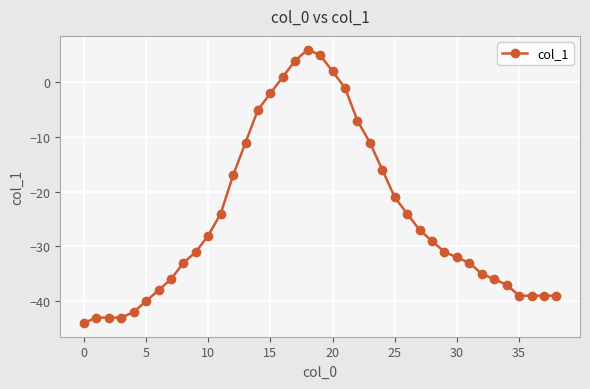

What is the value of the 15th point from the left?

-5